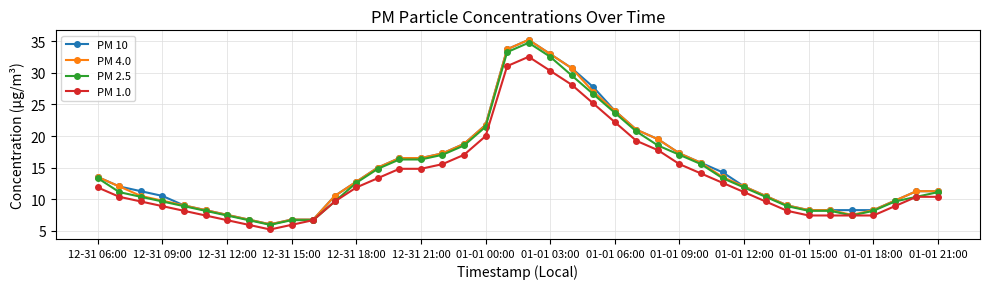

What is the minimum value shown in the chart?

5.2